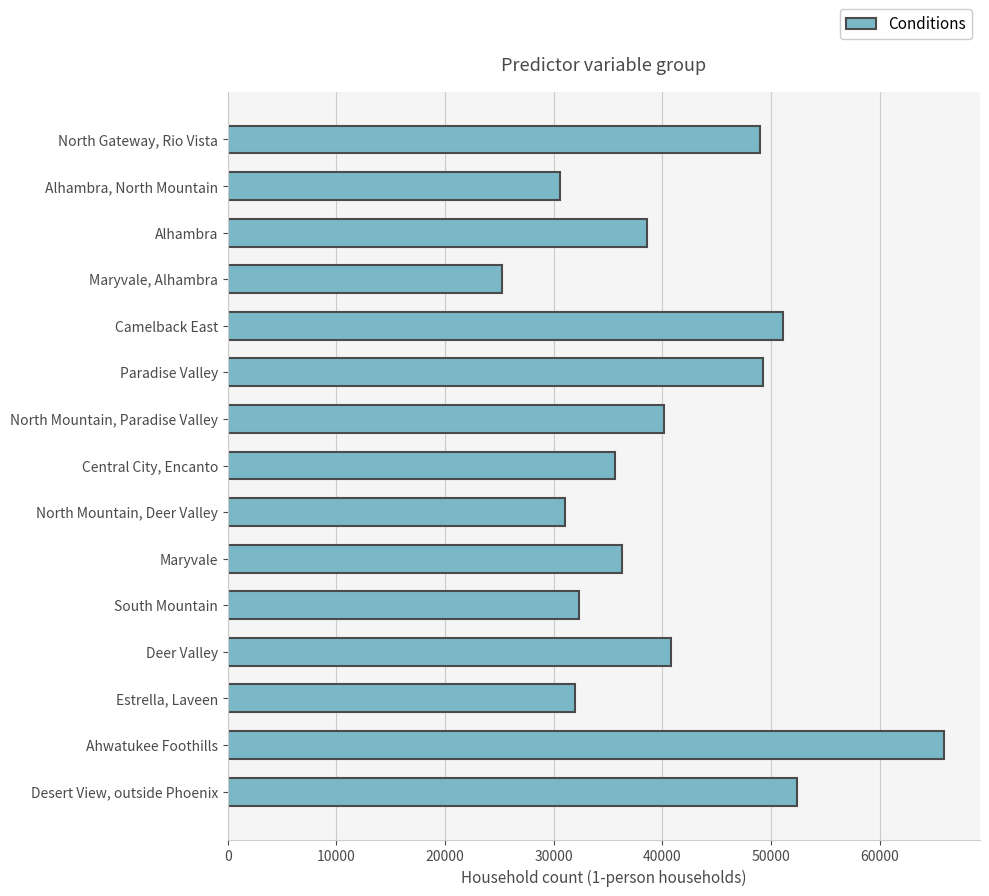

Which label corresponds to the smallest value in the chart?

Maryvale, Alhambra